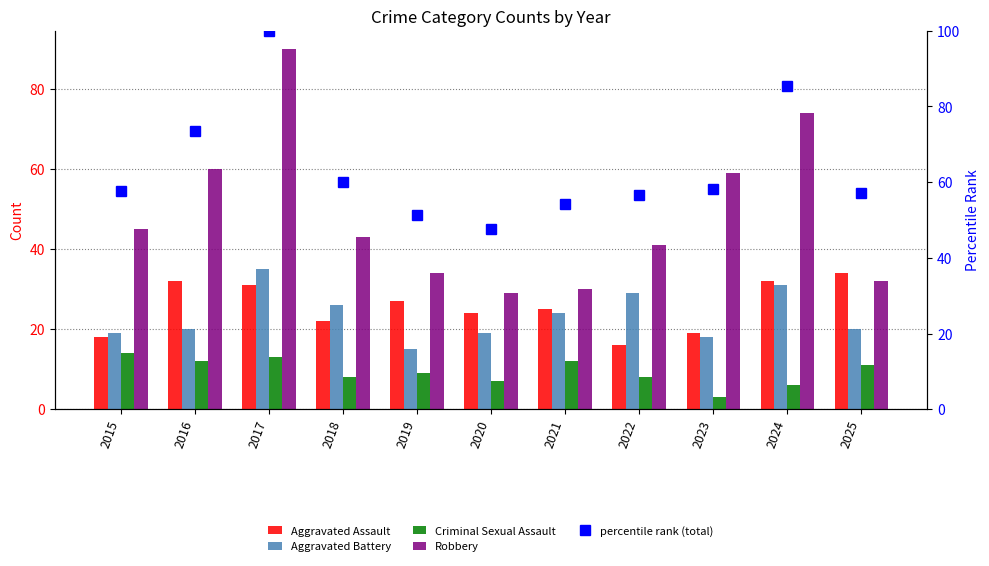

List the series in order of their peak value, highest first.

percentile rank (total), Robbery, Aggravated Battery, Aggravated Assault, Criminal Sexual Assault